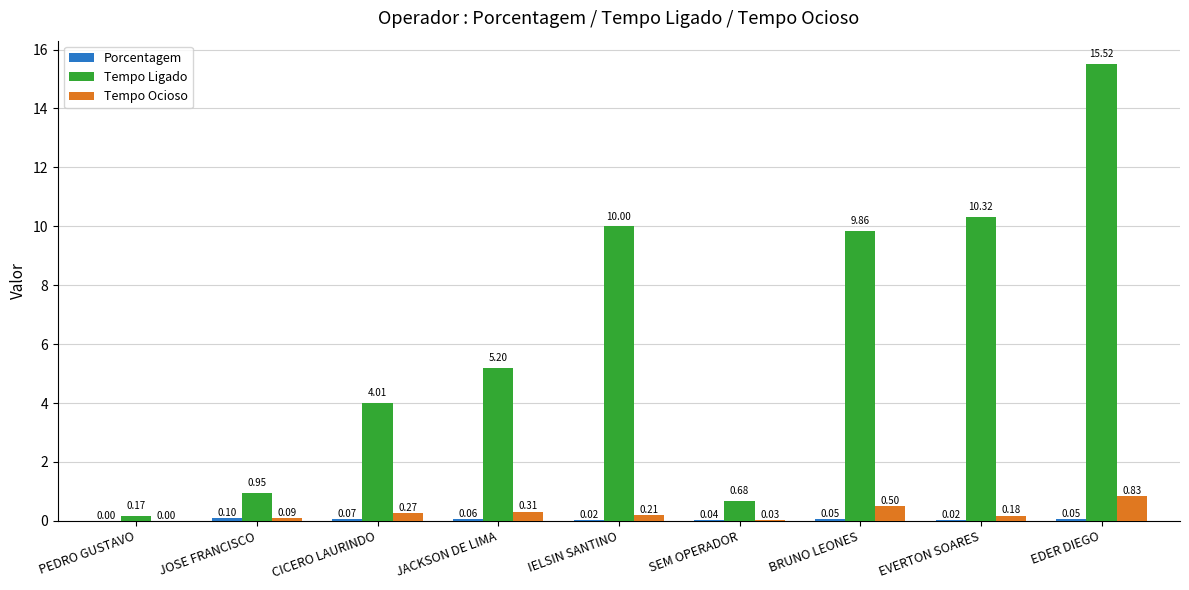

Between BRUNO LEONES and EVERTON SOARES, which series saw the biggest shift?

Tempo Ligado